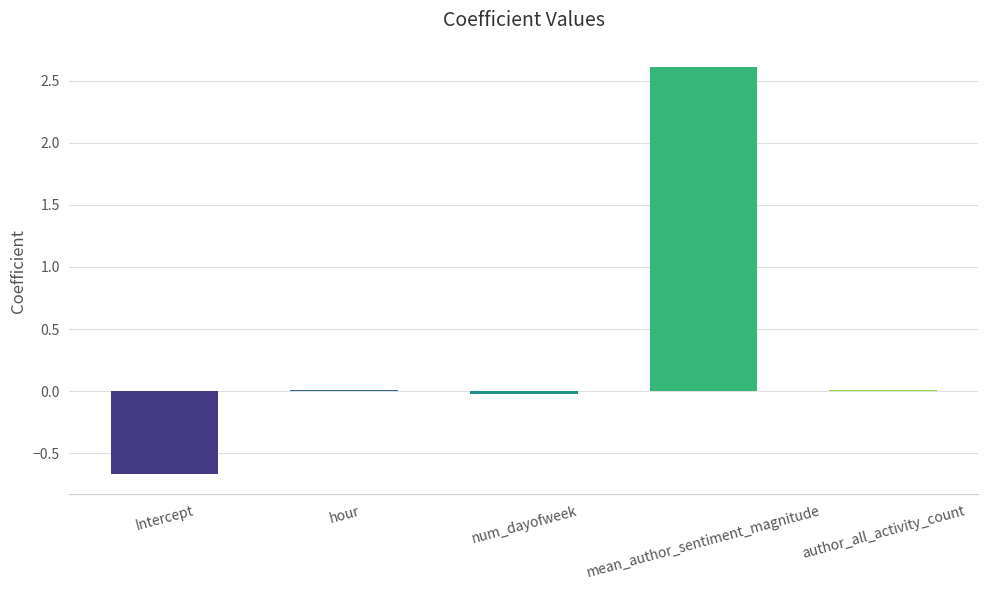

What is the sum of all values?

1.9